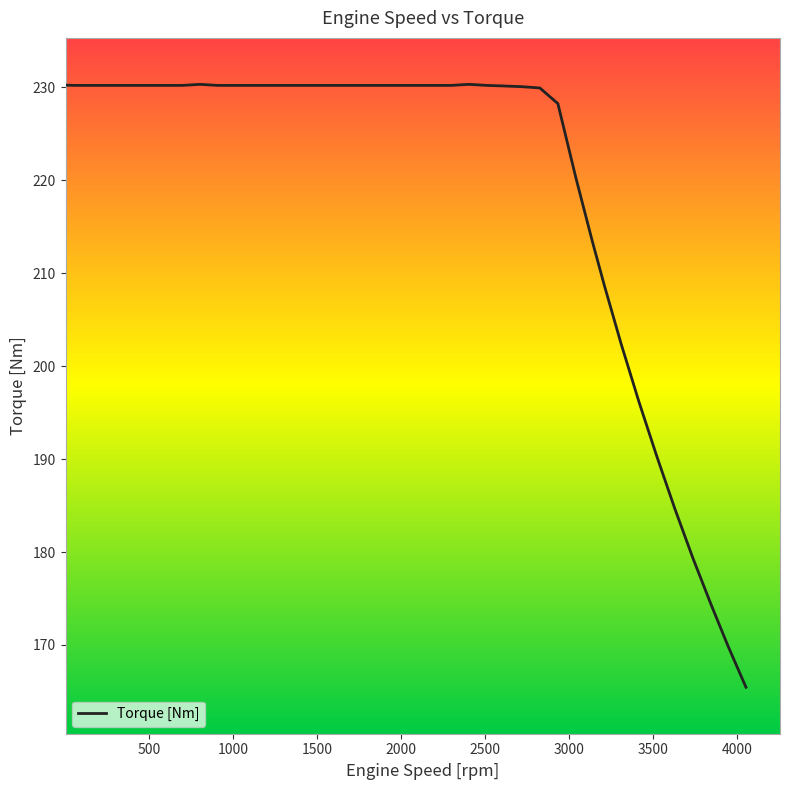

What is the smallest value displayed?

165.5